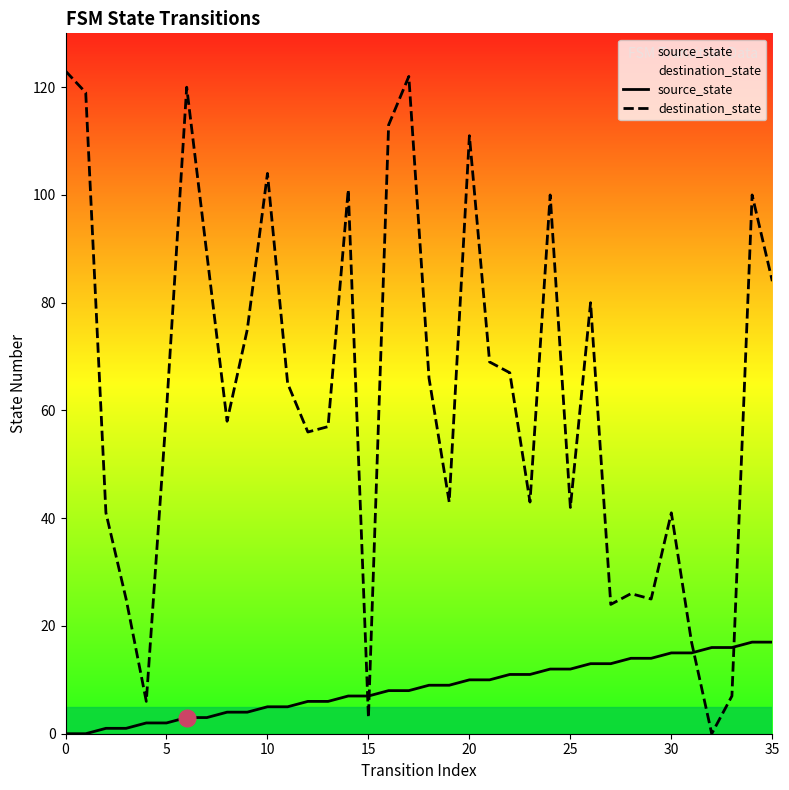

Is the value of destination_state at 17 greater than the value of source_state at 30?

Yes